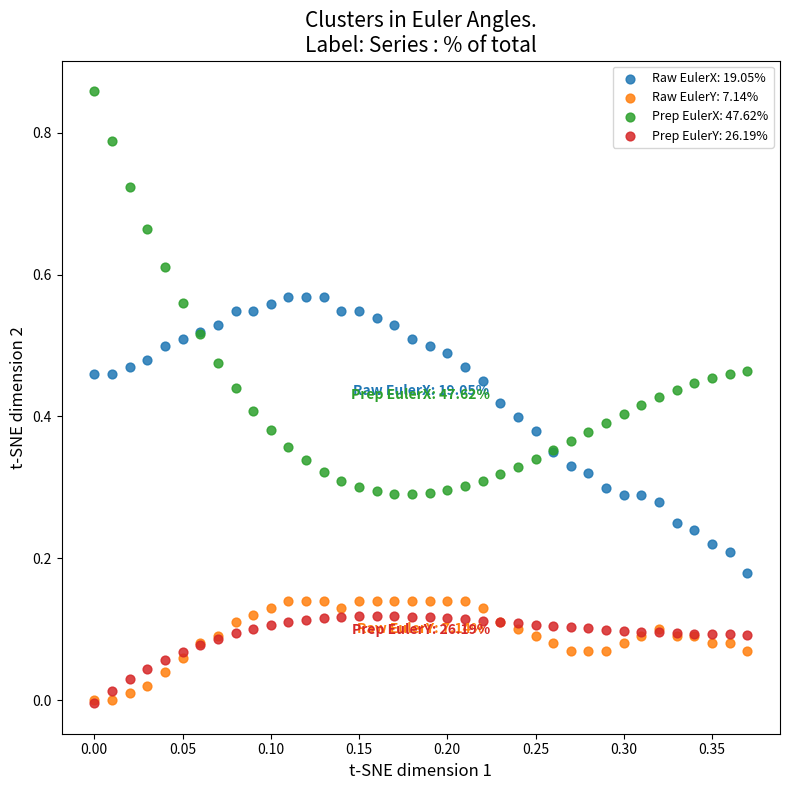

What are all the series names shown in the legend?

Raw EulerX: 19.05%, Raw EulerY: 7.14%, Prep EulerX: 47.62%, Prep EulerY: 26.19%